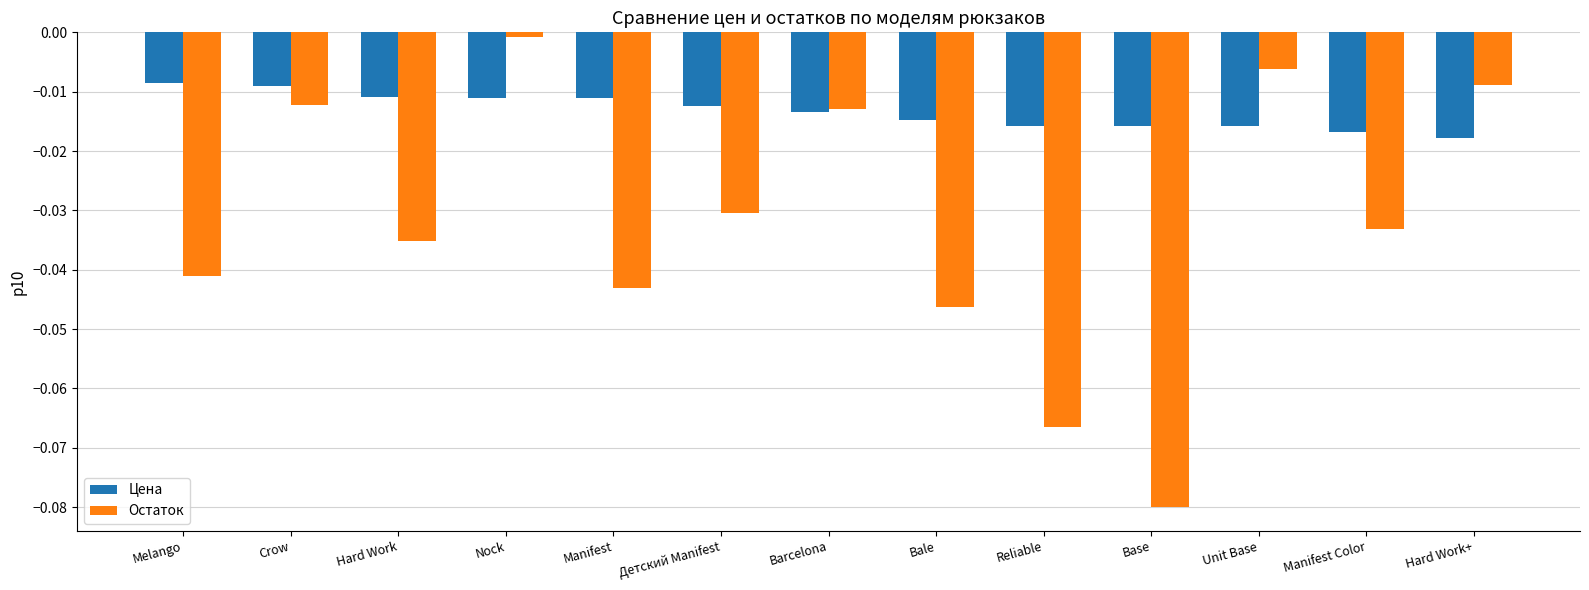

Which label corresponds to the largest value in the chart?

Nock